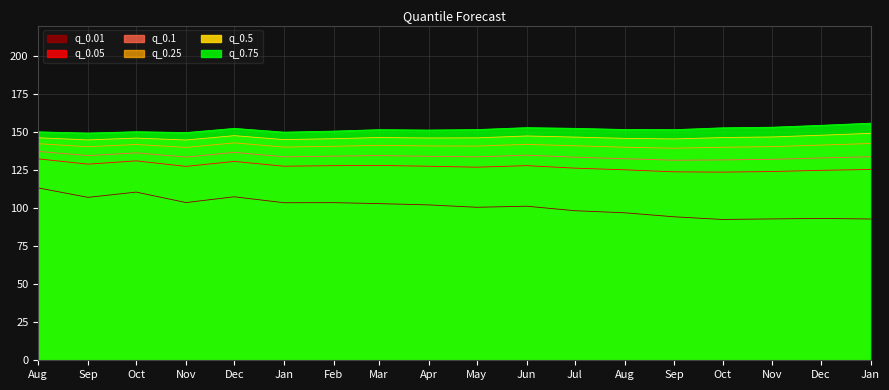

What is the minimum value for q_0.75?

149.3